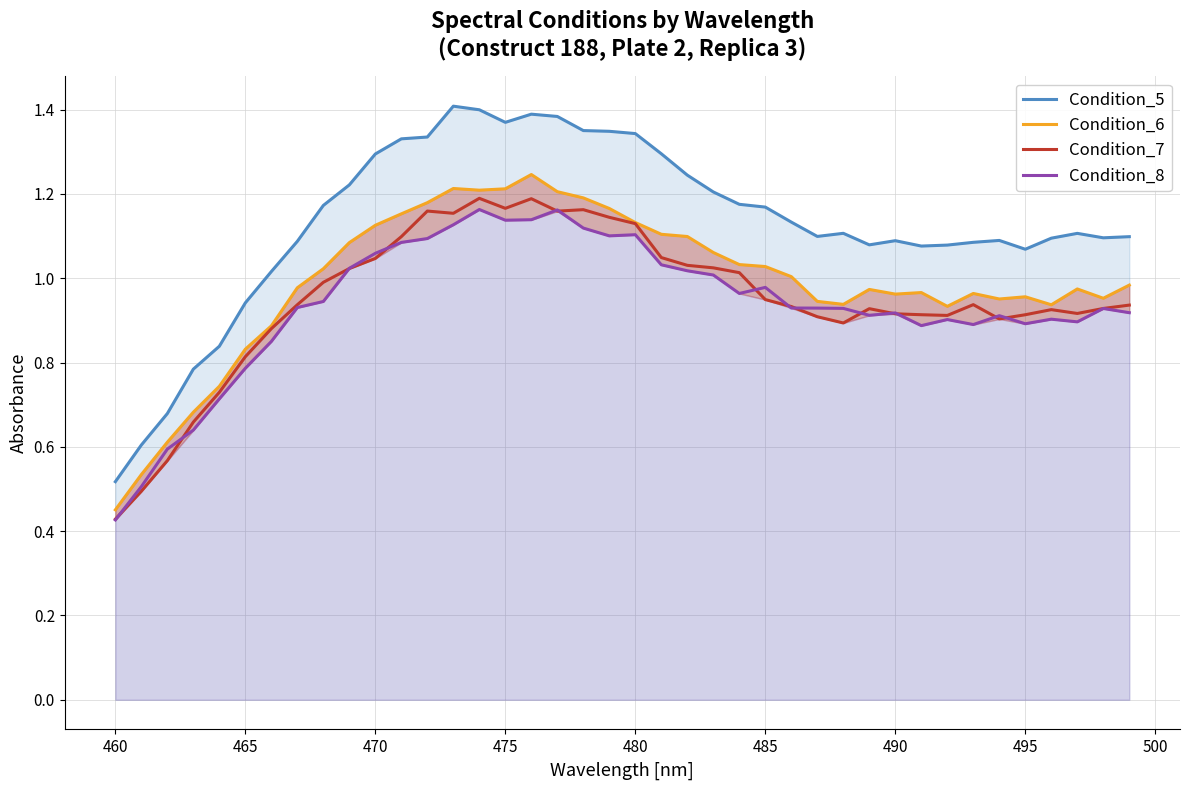

True or false: Condition_6 and Condition_8 intersect in this chart.

False